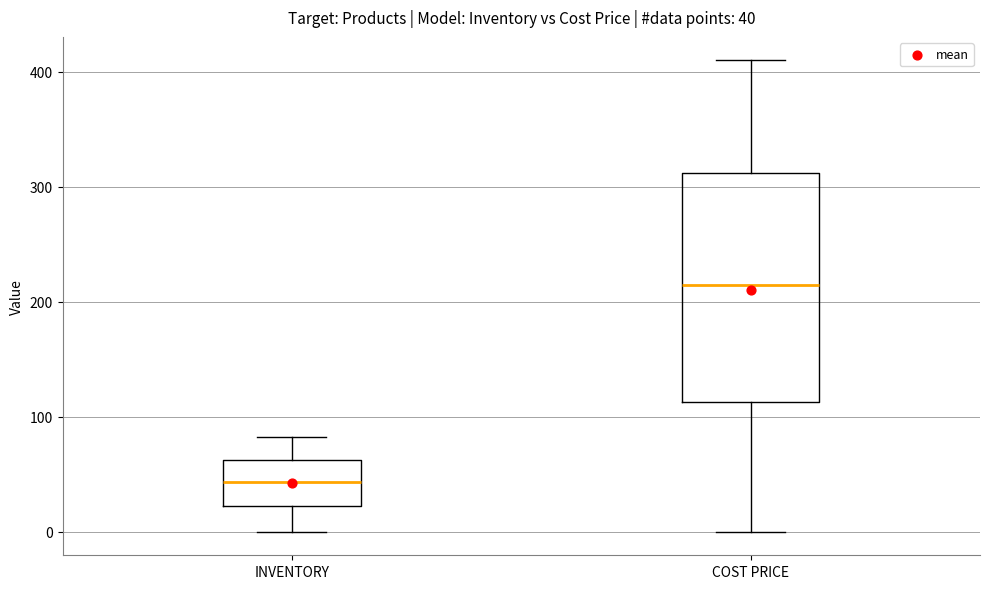

Which box's median line is the lowest?

INVENTORY